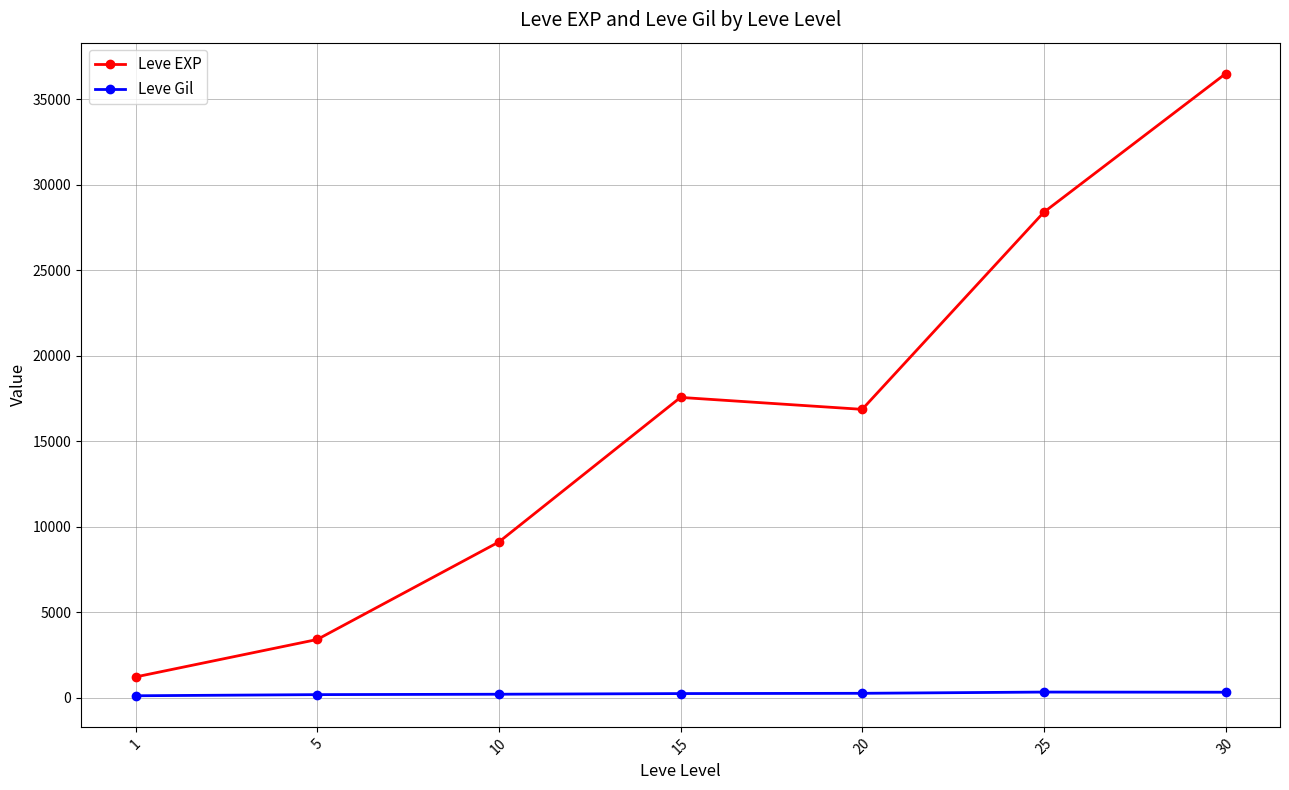

True or false: Leve EXP and Leve Gil intersect in this chart.

False